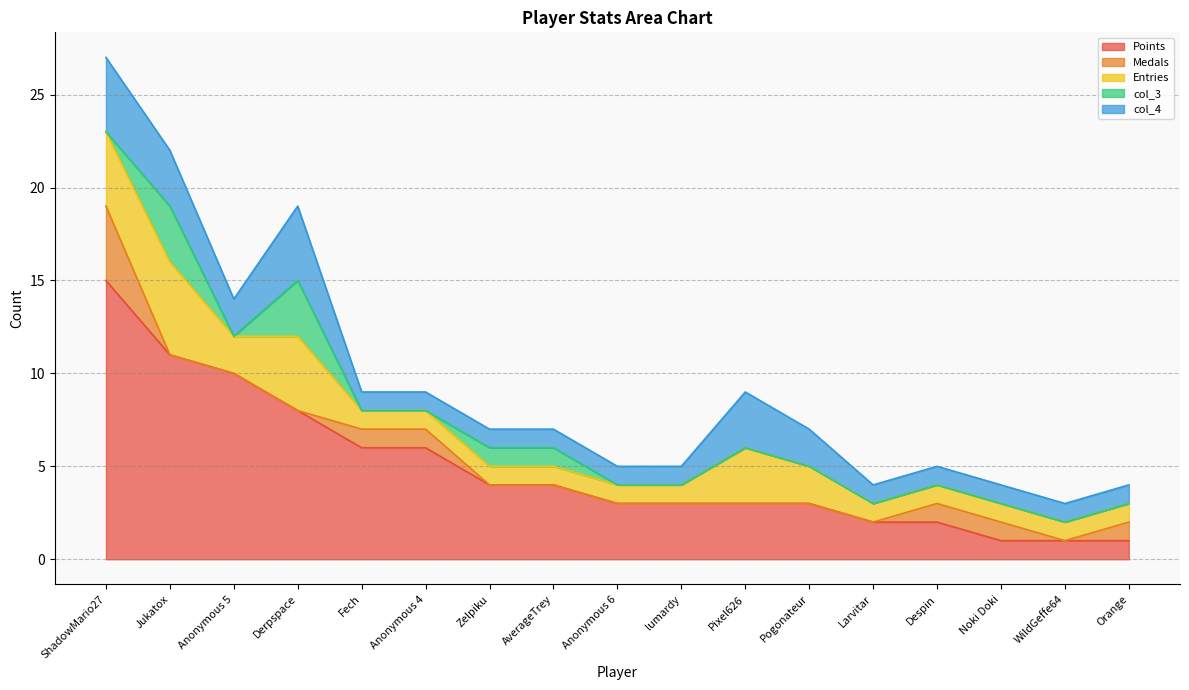

What is the difference between the maximum and second lowest values in the col_3 series?

3